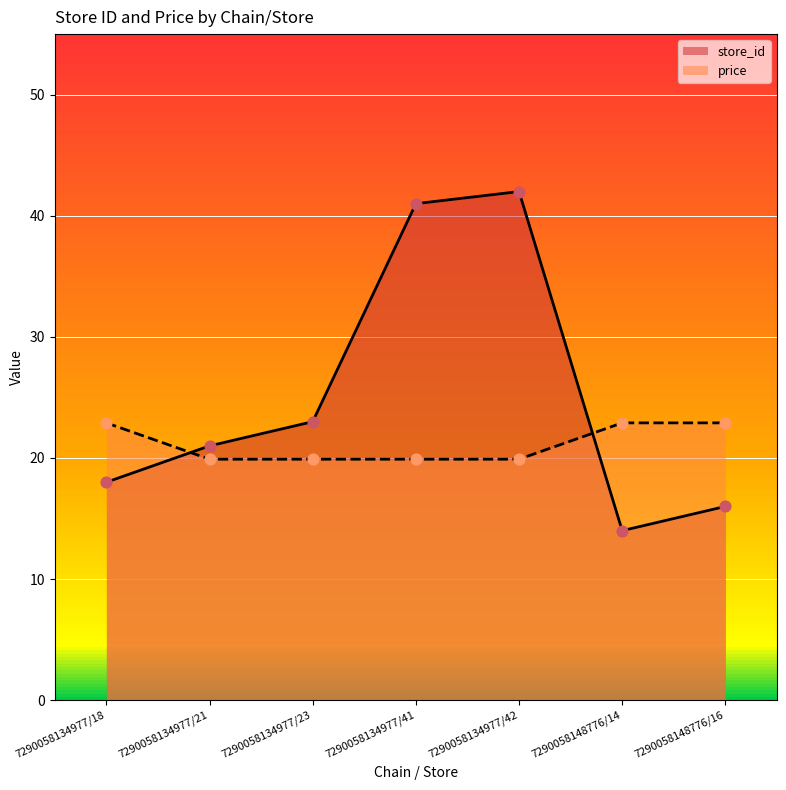

Is the value of price at 7290058148776/16 greater than the value of store_id at 7290058134977/21?

Yes